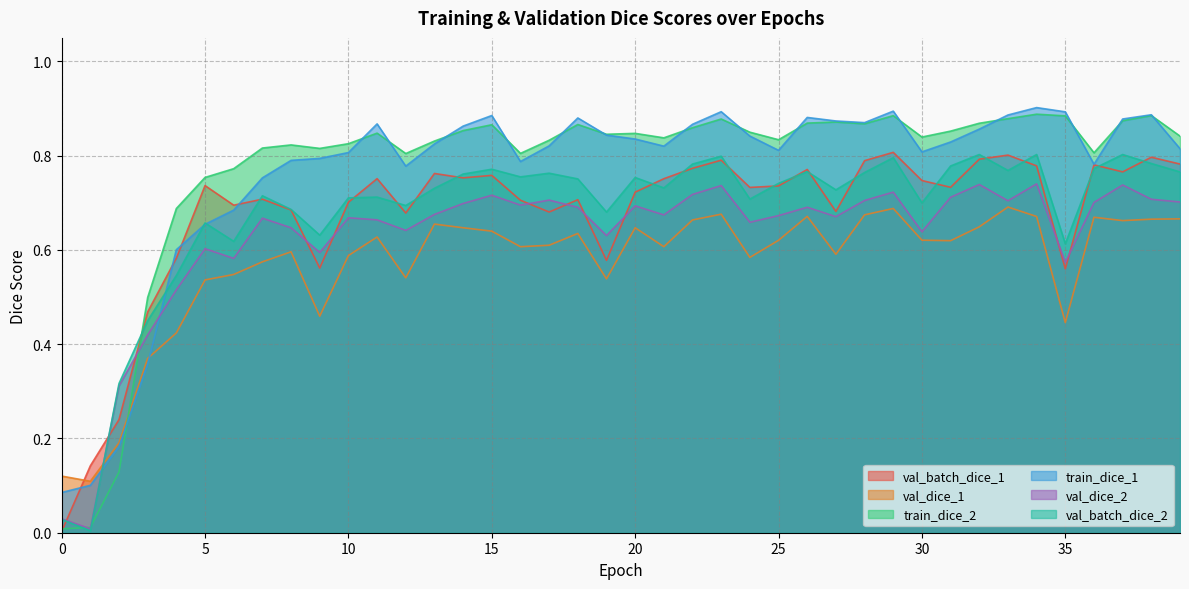

How many lines are shown in the chart?

6